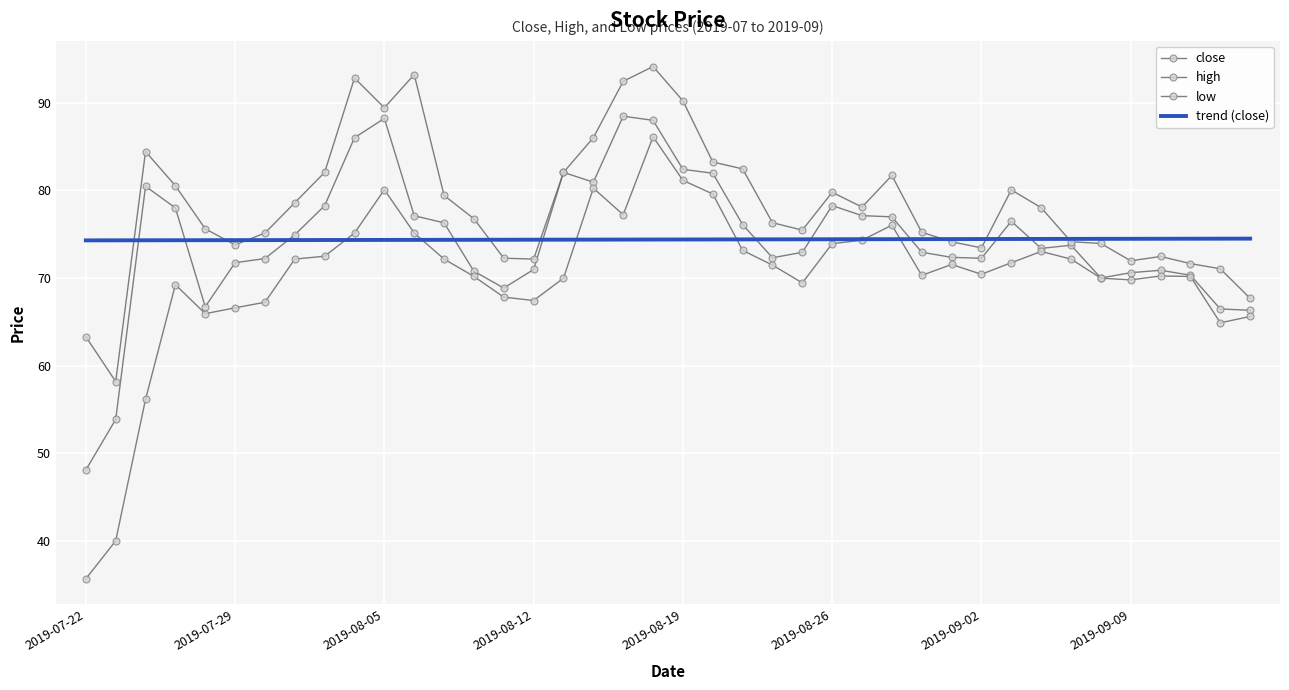

How many categories are shown in the chart?

40